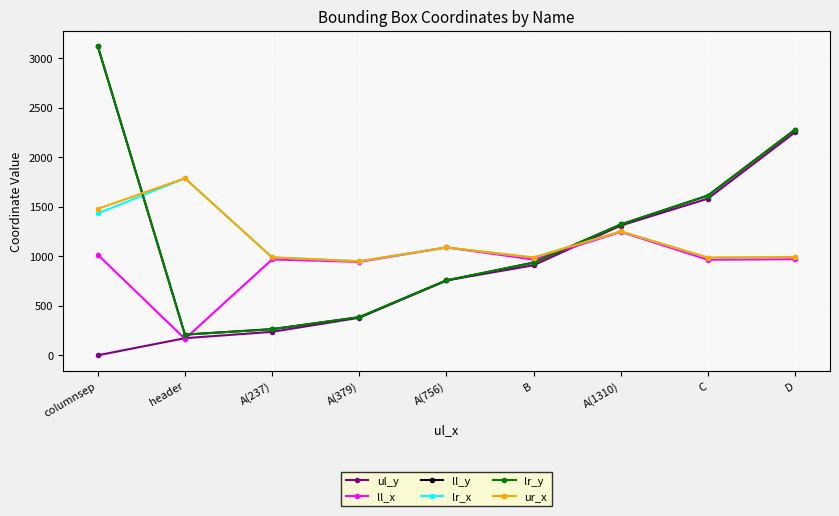

Between columnsep and B, which series saw the biggest shift?

ll_y